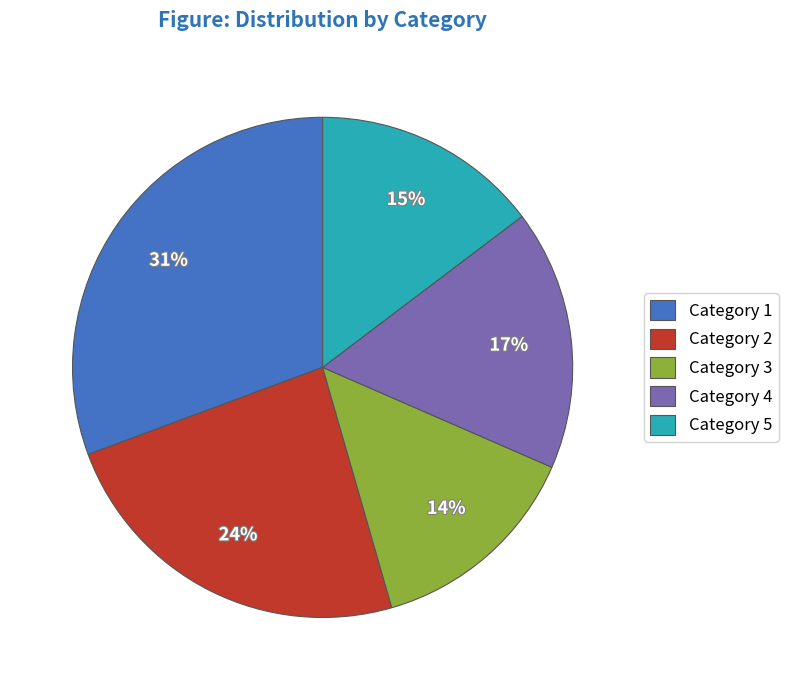

Count the number of slices in the pie.

5